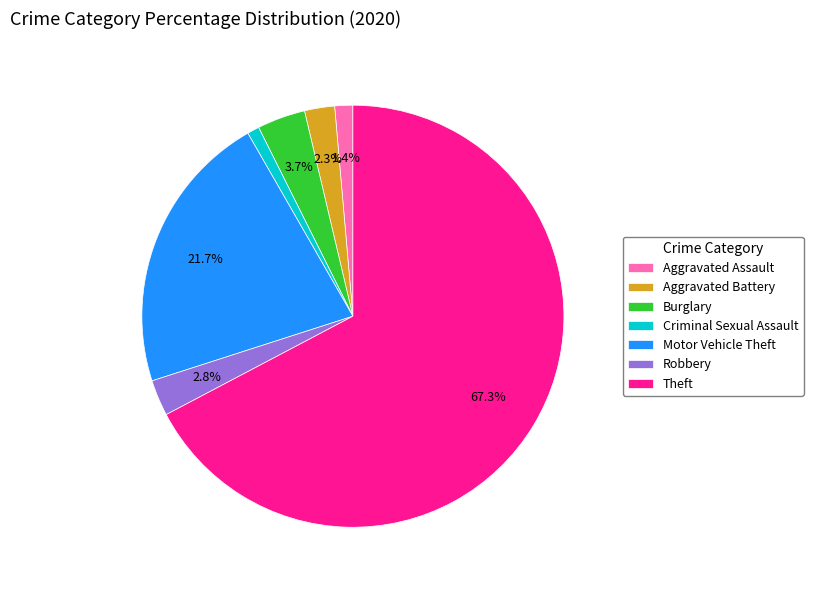

To the nearest percent, what portion does Criminal Sexual Assault represent?

1%